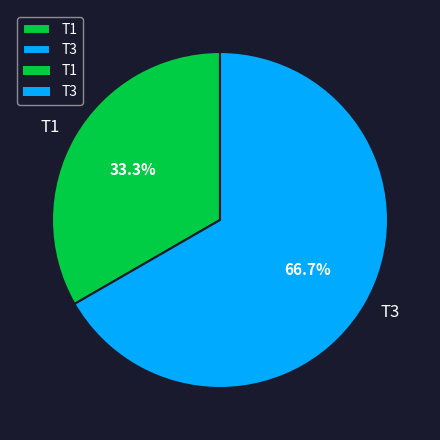

What is the majority slice?

T3